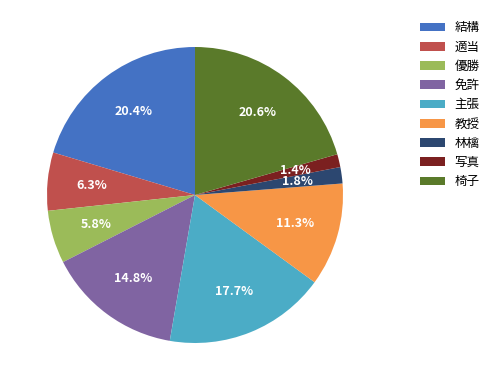

Does any single category account for the majority?

No